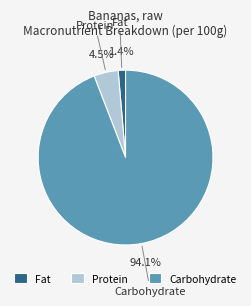

Rank the categories by value from highest to lowest.

Carbohydrate, Protein, Fat